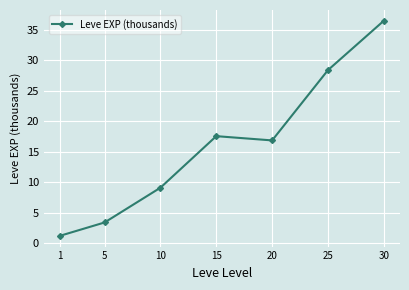

The value at 15 is 24.0. True or false?

False